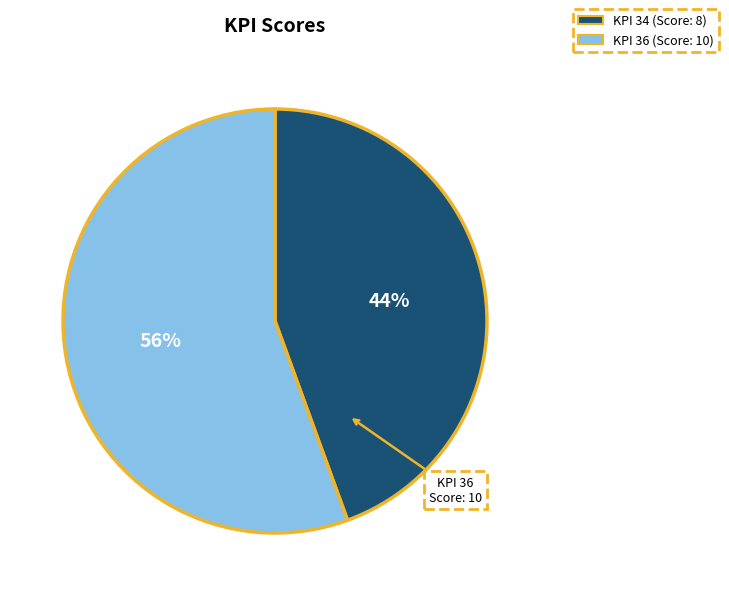

Which has a higher value, 34 or 36?

36